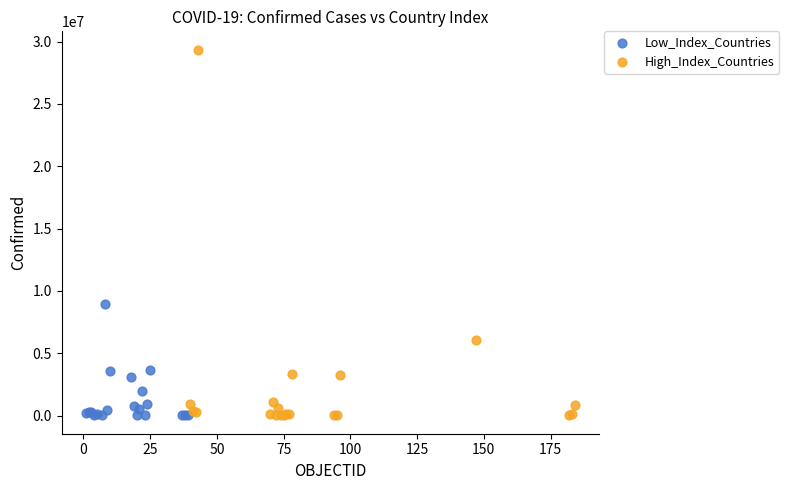

Which series has the largest Y range (max minus min)?

High_Index_Countries